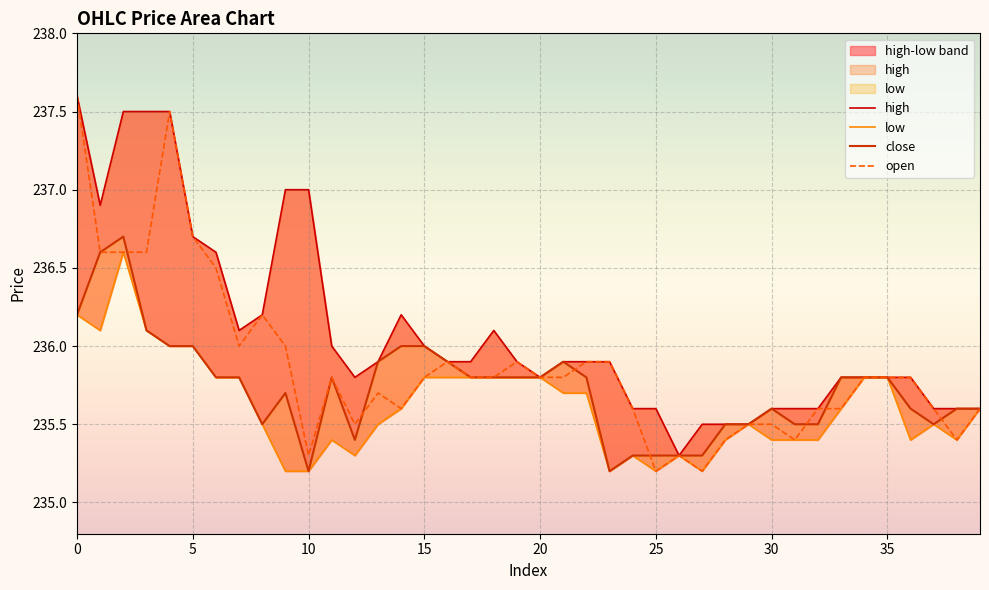

Reading right to left, transcribe all the data shown in this chart.

high: 235.6	235.6	235.6	235.8	235.8	235.8	235.8	235.6	235.6	235.6	235.5	235.5	235.5	235.3	235.6	235.6	235.9	235.9	235.9	235.8	235.9	236.1	235.9	235.9	236.0	236.2	235.9	235.8	236.0	237.0	237.0	236.2	236.1	236.6	236.7	237.5	237.5	237.5	236.9	237.6
low: 235.6	235.4	235.5	235.4	235.8	235.8	235.6	235.4	235.4	235.4	235.5	235.4	235.2	235.3	235.2	235.3	235.2	235.7	235.7	235.8	235.8	235.8	235.8	235.8	235.8	235.6	235.5	235.3	235.4	235.2	235.2	235.5	235.8	235.8	236.0	236.0	236.1	236.6	236.1	236.2
close: 235.6	235.6	235.5	235.6	235.8	235.8	235.8	235.5	235.5	235.6	235.5	235.5	235.3	235.3	235.3	235.3	235.2	235.8	235.9	235.8	235.8	235.8	235.8	235.9	236.0	236.0	235.9	235.4	235.8	235.2	235.7	235.5	235.8	235.8	236.0	236.0	236.1	236.7	236.6	236.2
open: 235.6	235.4	235.6	235.8	235.8	235.8	235.6	235.6	235.4	235.5	235.5	235.4	235.2	235.3	235.2	235.6	235.9	235.9	235.8	235.8	235.9	235.8	235.8	235.9	235.8	235.6	235.7	235.5	235.8	235.3	236.0	236.2	236.0	236.5	236.7	237.5	236.6	236.6	236.6	237.6